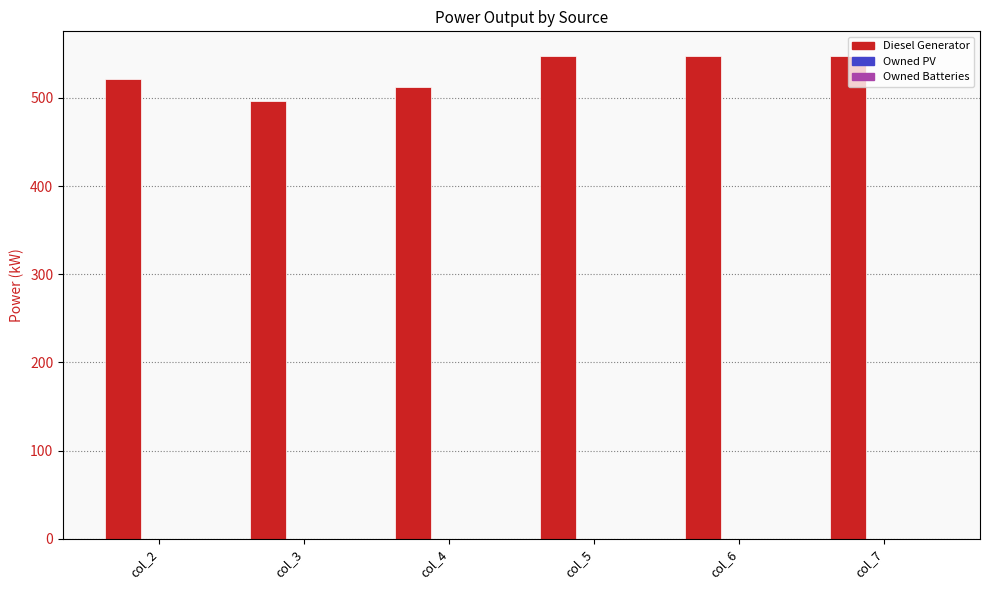

At which category does the chart reach its minimum across all series?

col_3